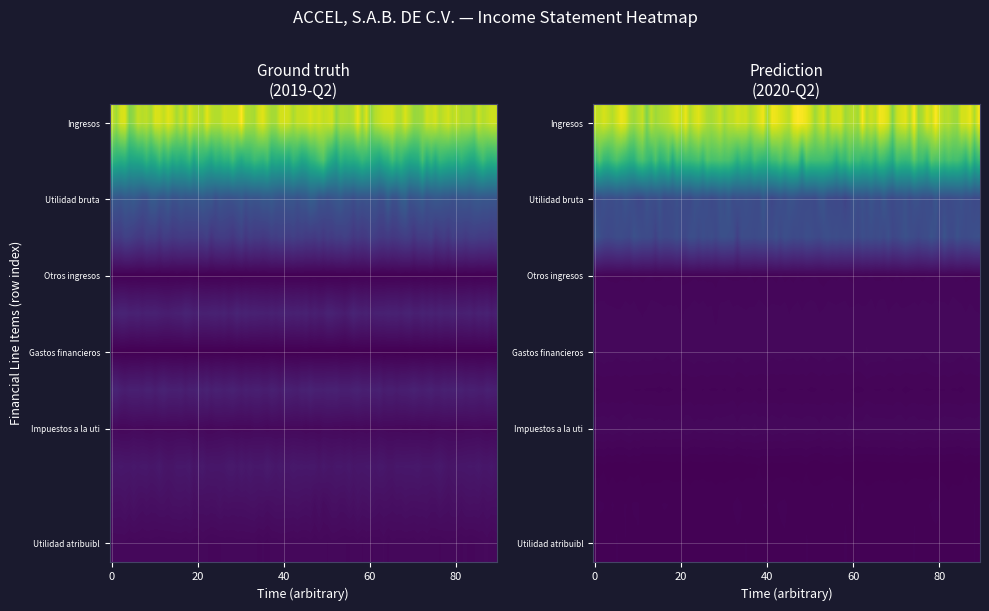

Reading right to left, transcribe all the data shown in this chart.

Ingresos: 1=2333022000	0=2264349000
Costo de ventas: 1=1649621000	0=1695563000
Utilidad bruta: 1=683401000	0=568786000
Gastos de administración: 1=457548000	0=553658000
Otros ingresos: 1=14579000	0=5522000
Utilidad (pérdida) de operación: 1=240432000	0=20650000
Gastos financieros: 1=7837000	0=23384000
Utilidad (pérdida) antes de impuestos: 1=233543000	0=-2734000
Impuestos a la utilidad: 1=64660000	0=24847000
Utilidad (pérdida) neta: 1=168883000	0=-27581000
Utilidad atribuible a la parte controladora: 1=110907000	0=-12920000
Utilidad atribuible a la parte no controladora: 1=57976000	0=-14661000